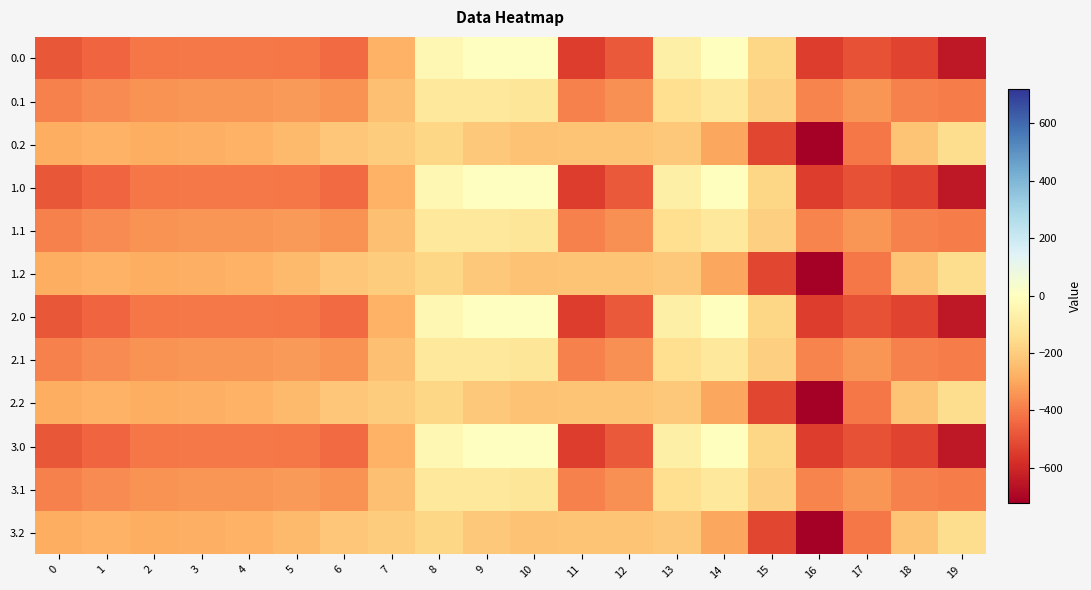

Reading right to left, list all the values displayed in this chart.

0.0: 19=-644.5	18=-529.6	17=-493.8	16=-545.4	15=-172.8	14=-0.3	13=-70.2	12=-477.2	11=-544.3	10=0.0	9=0.0	8=-35.0	7=-270.7	6=-435.0	5=-410.8	4=-404.9	3=-404.4	2=-410.3	1=-449.5	0=-482.0
0.1: 19=-399.7	18=-388.5	17=-340.1	16=-380.5	15=-190.4	14=-105.5	13=-141.2	12=-350.8	11=-384.7	10=-114.0	9=-104.8	8=-102.3	7=-234.9	6=-345.2	5=-329.5	4=-339.6	3=-342.7	2=-347.9	1=-361.1	0=-384.6
0.2: 19=-151.1	18=-223.1	17=-409.5	16=-721.2	15=-522.2	14=-301.9	13=-212.2	12=-224.3	11=-225.2	10=-228.0	9=-209.6	8=-169.5	7=-199.0	6=-216.4	5=-248.1	4=-274.4	3=-281.0	2=-285.5	1=-272.7	0=-287.1
1.0: 19=-644.5	18=-529.6	17=-493.8	16=-545.4	15=-172.8	14=-0.3	13=-70.2	12=-477.2	11=-544.3	10=0.0	9=0.0	8=-35.0	7=-270.7	6=-435.0	5=-410.8	4=-404.9	3=-404.4	2=-410.3	1=-449.5	0=-482.0
1.1: 19=-399.7	18=-388.5	17=-340.1	16=-380.5	15=-190.4	14=-105.5	13=-141.2	12=-350.8	11=-384.7	10=-114.0	9=-104.8	8=-102.3	7=-234.9	6=-345.2	5=-329.5	4=-339.6	3=-342.7	2=-347.9	1=-361.1	0=-384.6
1.2: 19=-151.1	18=-223.1	17=-409.5	16=-721.2	15=-522.2	14=-301.9	13=-212.2	12=-224.3	11=-225.2	10=-228.0	9=-209.6	8=-169.5	7=-199.0	6=-216.4	5=-248.1	4=-274.4	3=-281.0	2=-285.5	1=-272.7	0=-287.1
2.0: 19=-644.5	18=-529.6	17=-493.8	16=-545.4	15=-172.8	14=-0.3	13=-70.2	12=-477.2	11=-544.3	10=0.0	9=0.0	8=-35.0	7=-270.7	6=-435.0	5=-410.8	4=-404.9	3=-404.4	2=-410.3	1=-449.5	0=-482.0
2.1: 19=-399.7	18=-388.5	17=-340.1	16=-380.5	15=-190.4	14=-105.5	13=-141.2	12=-350.8	11=-384.7	10=-114.0	9=-104.8	8=-102.3	7=-234.9	6=-345.2	5=-329.5	4=-339.6	3=-342.7	2=-347.9	1=-361.1	0=-384.6
2.2: 19=-151.1	18=-223.1	17=-409.5	16=-721.2	15=-522.2	14=-301.9	13=-212.2	12=-224.3	11=-225.2	10=-228.0	9=-209.6	8=-169.5	7=-199.0	6=-216.4	5=-248.1	4=-274.4	3=-281.0	2=-285.5	1=-272.7	0=-287.1
3.0: 19=-644.5	18=-529.6	17=-493.8	16=-545.4	15=-172.8	14=-0.3	13=-70.2	12=-477.2	11=-544.3	10=0.0	9=0.0	8=-35.0	7=-270.7	6=-435.0	5=-410.8	4=-404.9	3=-404.4	2=-410.3	1=-449.5	0=-482.0
3.1: 19=-399.7	18=-388.5	17=-340.1	16=-380.5	15=-190.4	14=-105.5	13=-141.2	12=-350.8	11=-384.7	10=-114.0	9=-104.8	8=-102.3	7=-234.9	6=-345.2	5=-329.5	4=-339.6	3=-342.7	2=-347.9	1=-361.1	0=-384.6
3.2: 19=-151.1	18=-223.1	17=-409.5	16=-721.2	15=-522.2	14=-301.9	13=-212.2	12=-224.3	11=-225.2	10=-228.0	9=-209.6	8=-169.5	7=-199.0	6=-216.4	5=-248.1	4=-274.4	3=-281.0	2=-285.5	1=-272.7	0=-287.1